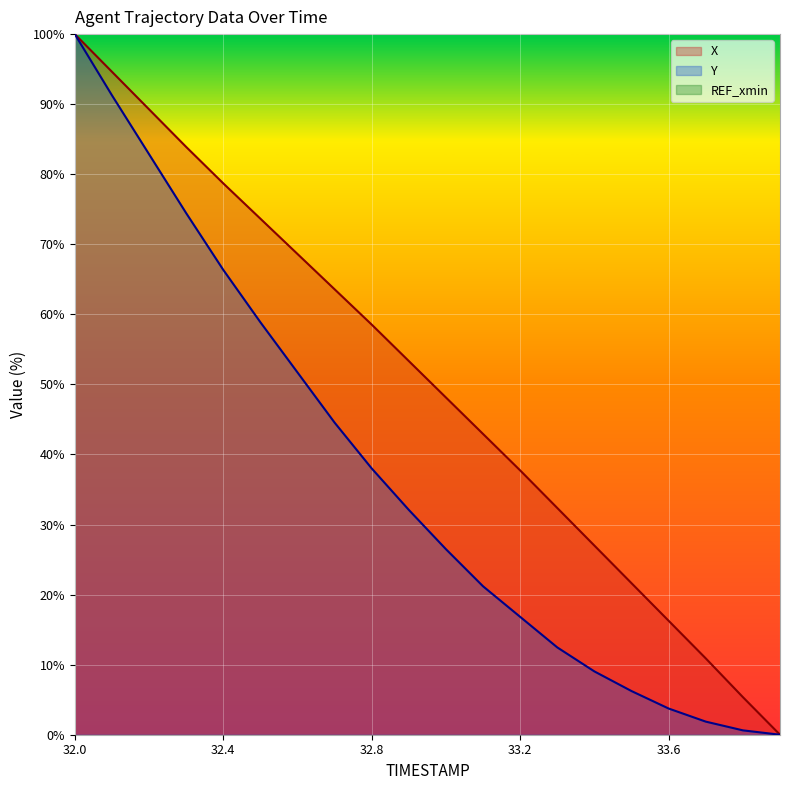

What is the sum of all X values?

1006.5